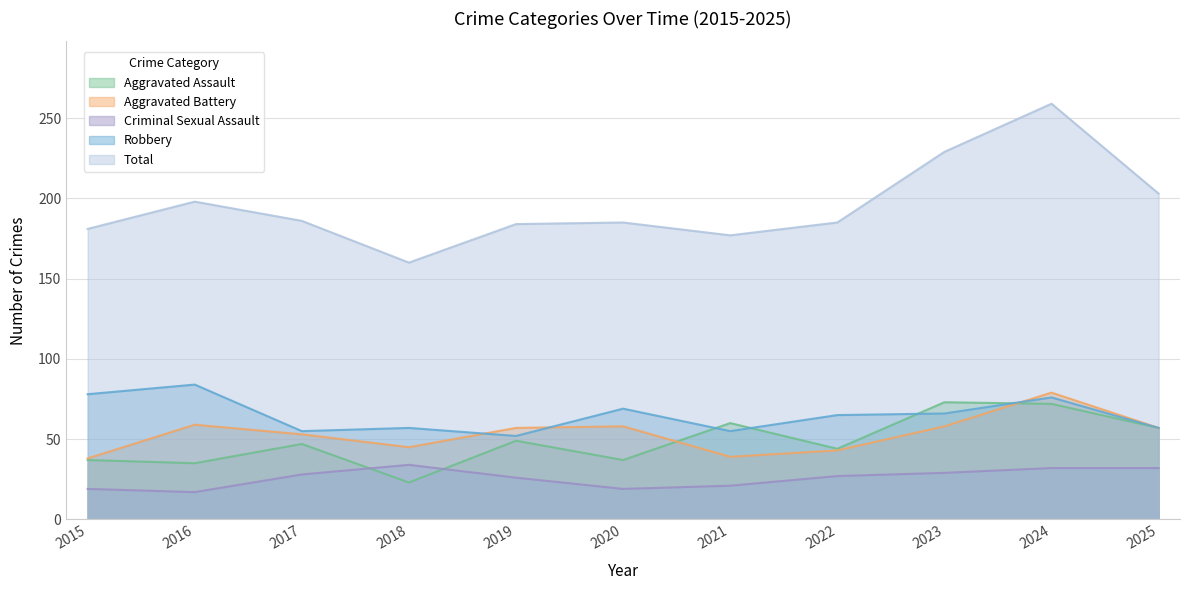

What is the value of the Robbery point at the 2nd from the left?

84